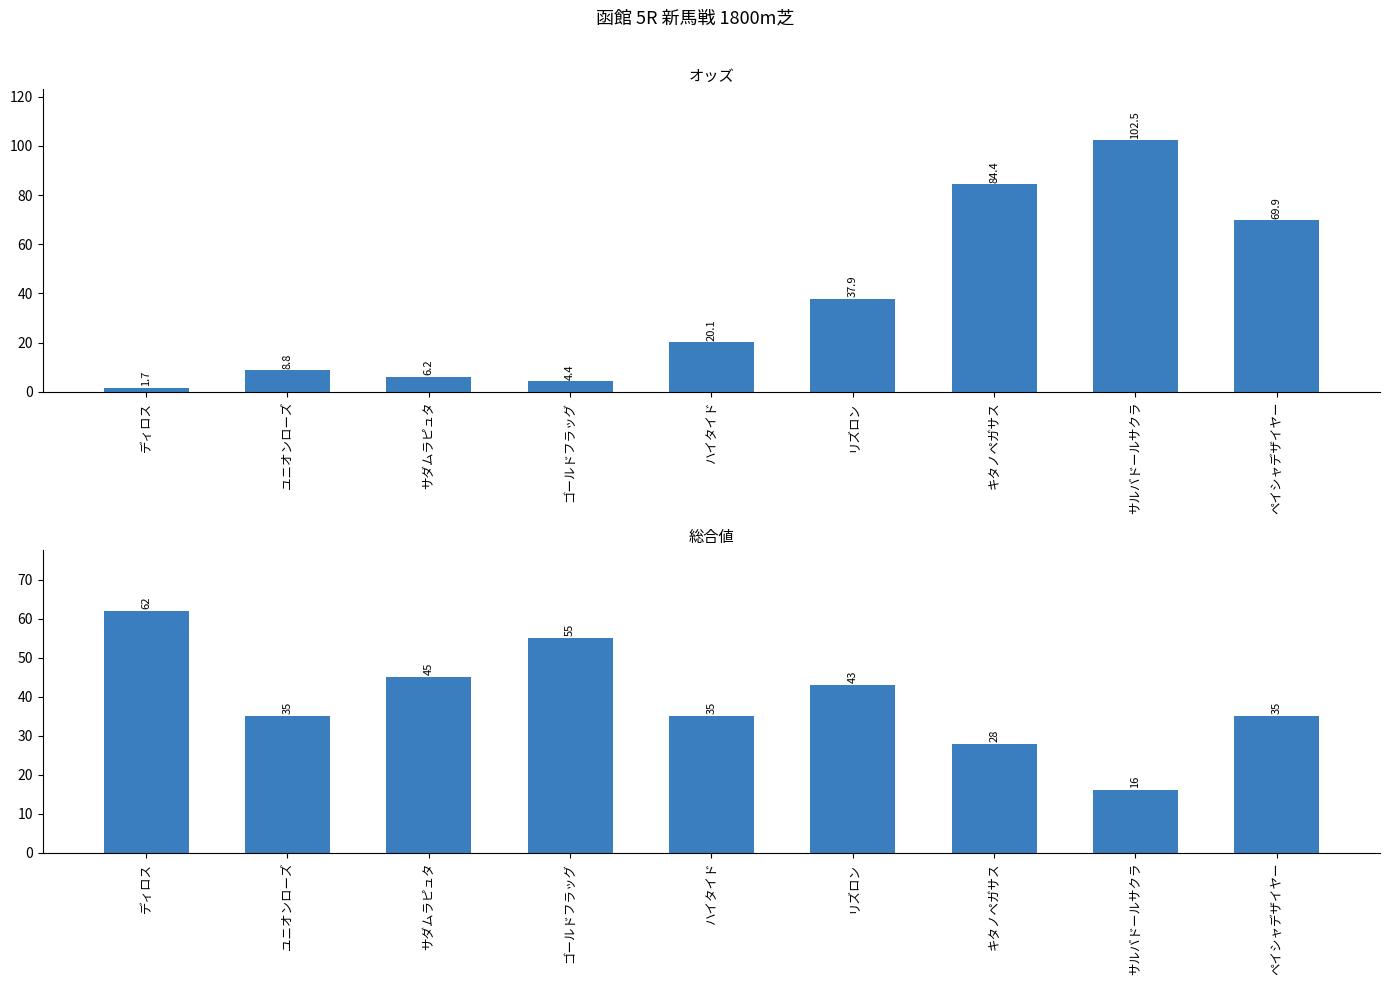

Rank the categories by オッズ value from highest to lowest.

サルバドールサクラ, キタノペガサス, ペイシャデザイヤー, リズロン, ハイタイド, ユニオンローズ, サダムラピュタ, ゴールドフラッグ, ディロス